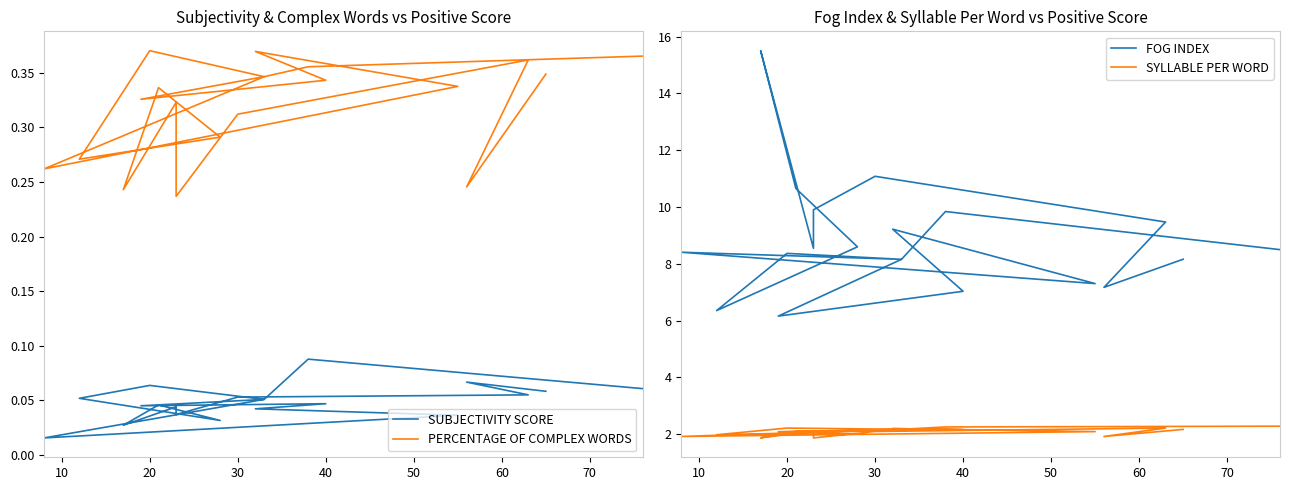

True or false: FOG INDEX and PERCENTAGE OF COMPLEX WORDS intersect in this chart.

False